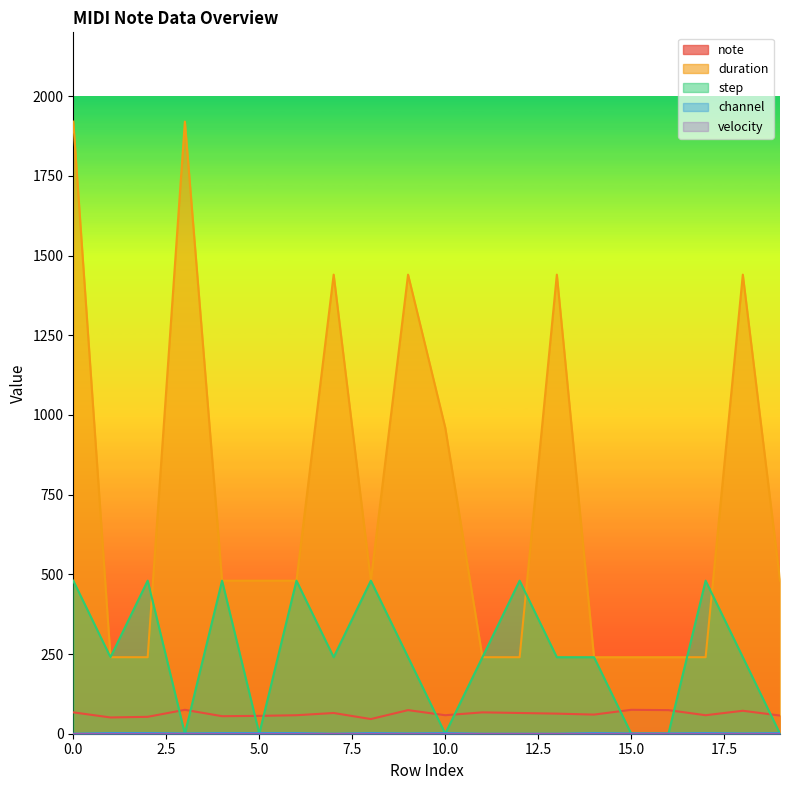

True or false: channel and duration intersect in this chart.

False